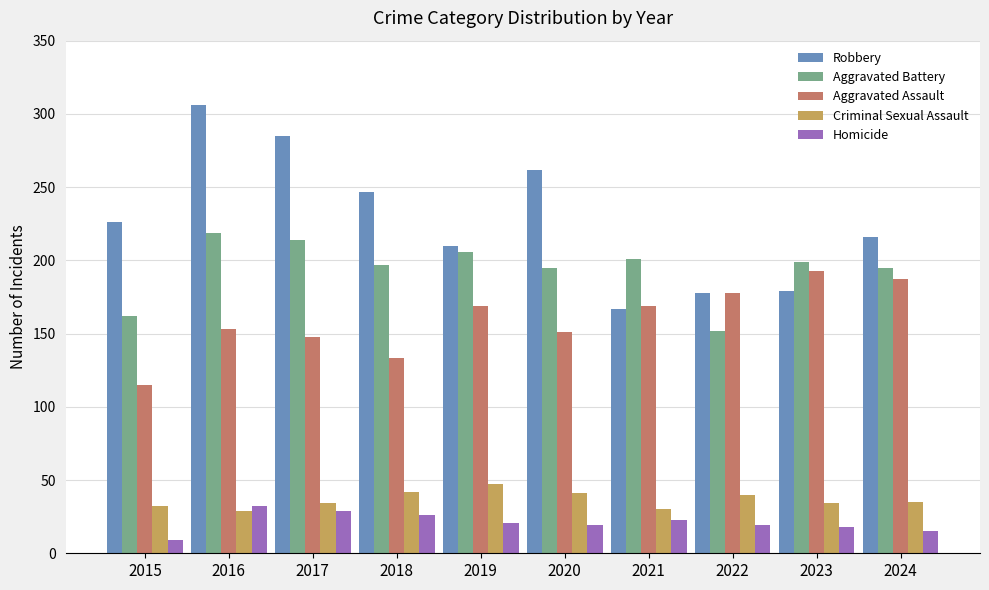

What is the sum of all Aggravated Assault values?

1596